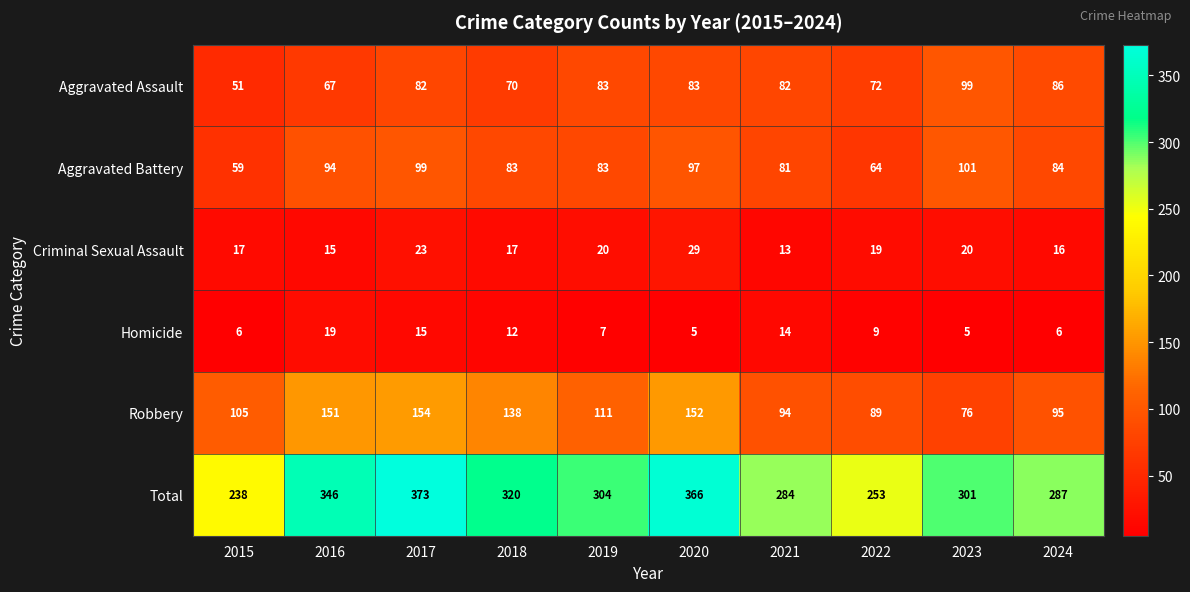

What is the difference between the second highest and minimum values in the Criminal Sexual Assault series?

10